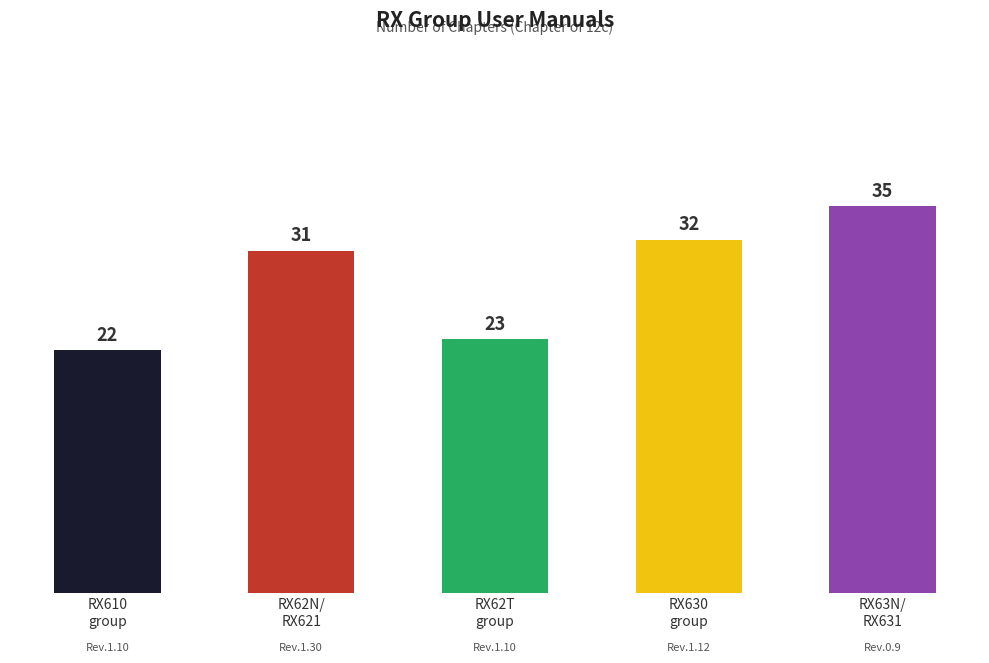

What is the sum of all values?

143